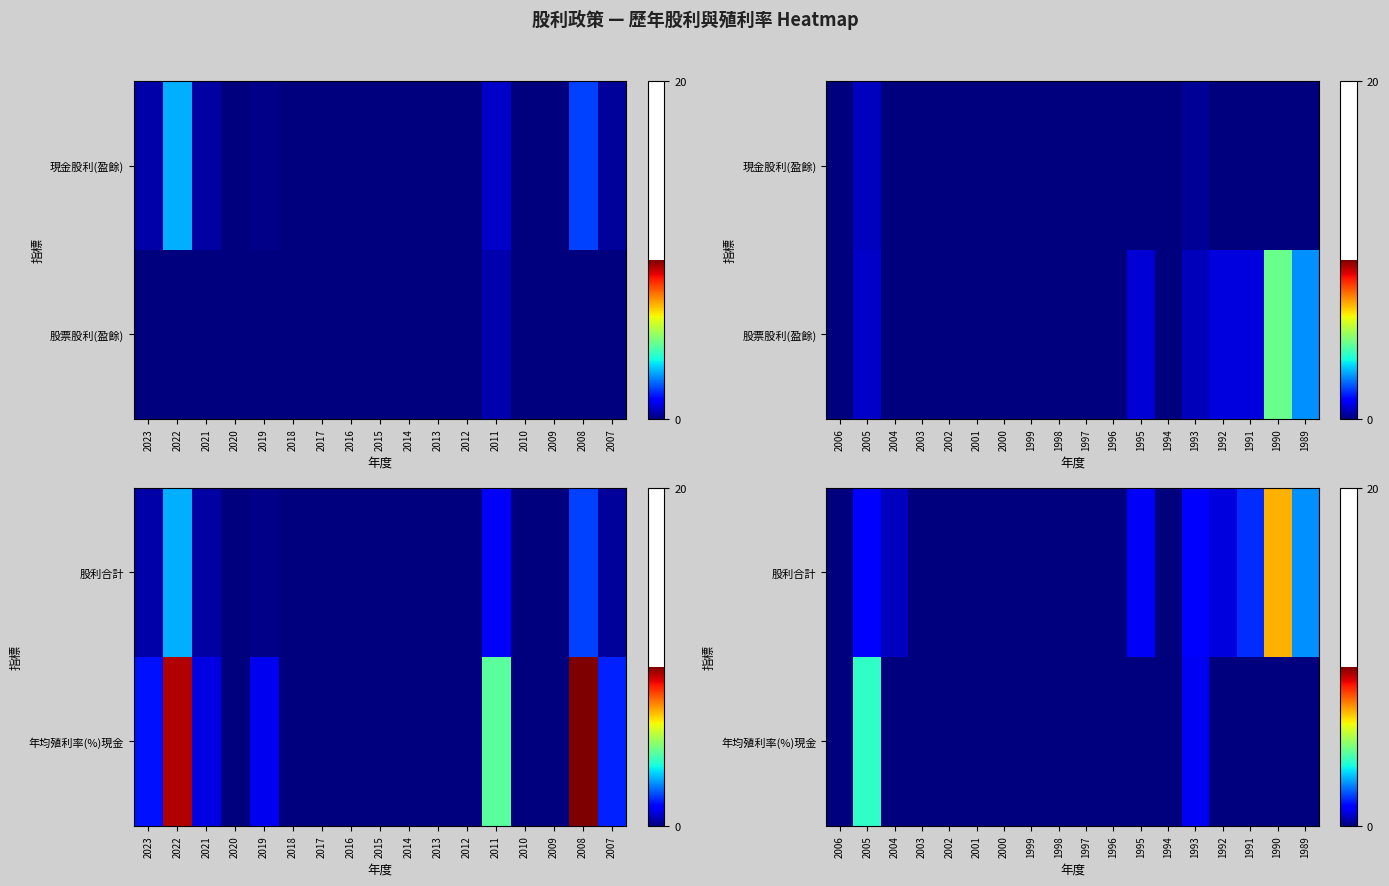

The value of 年均殖利率(%)現金 at 2003 is -1.7. True or false?

False